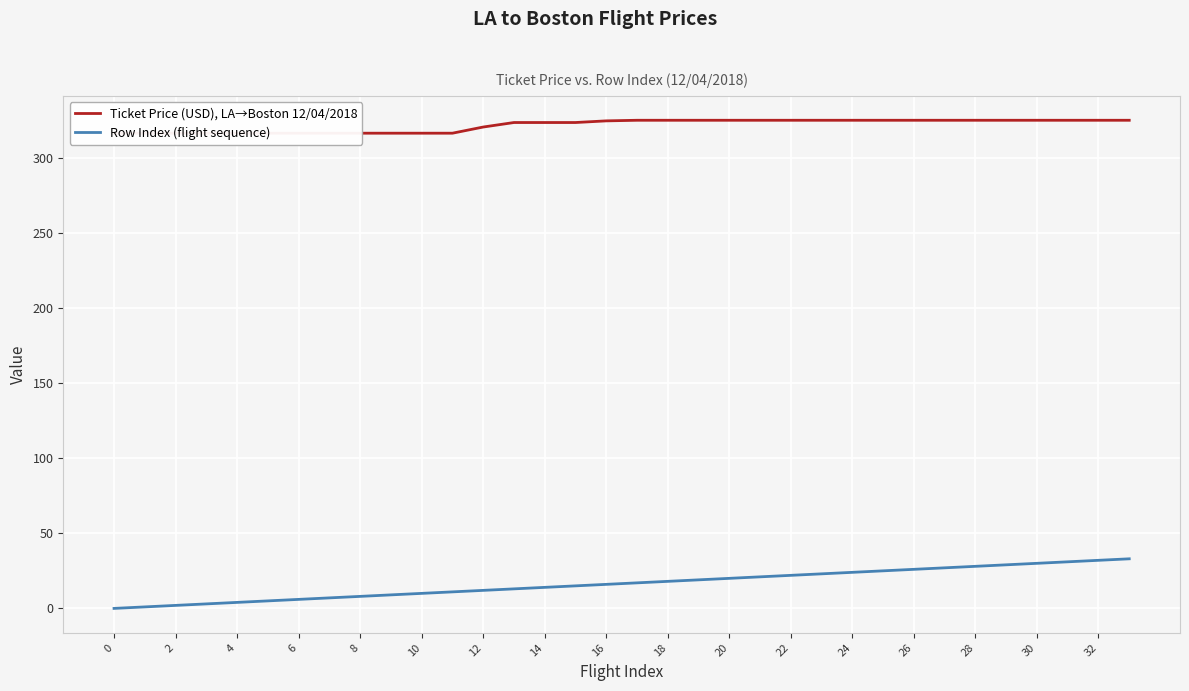

The Row Index (flight sequence) series shows 17 at 32. True or false?

False